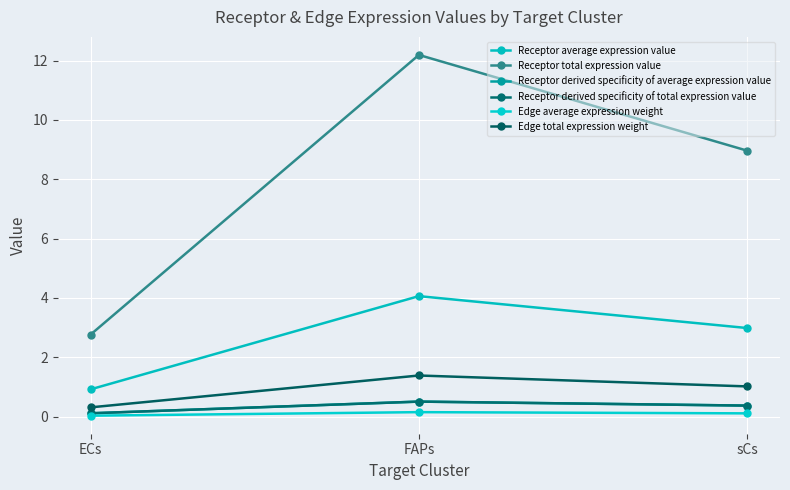

What is the difference between the maximum and minimum values in the Edge total expression weight series?

1.1